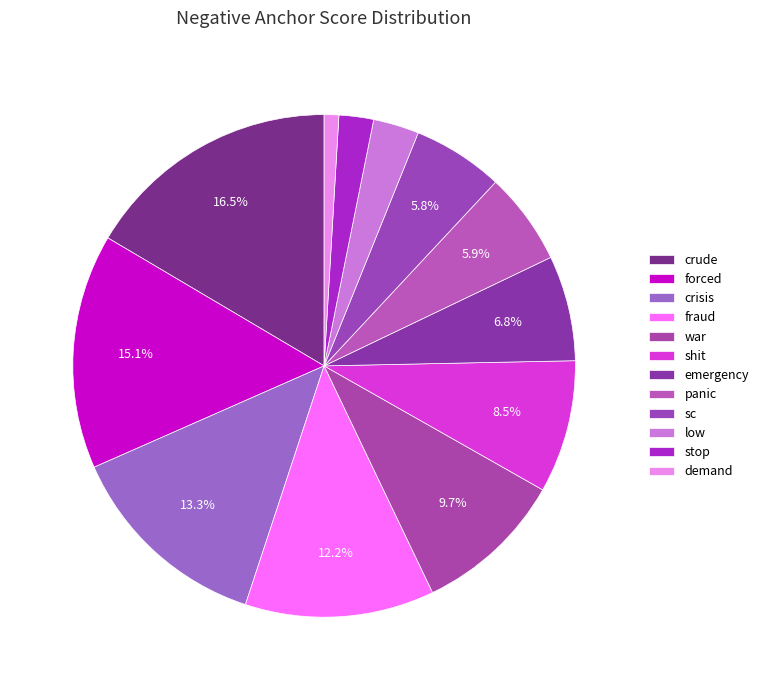

What is the smallest slice in the pie chart?

demand